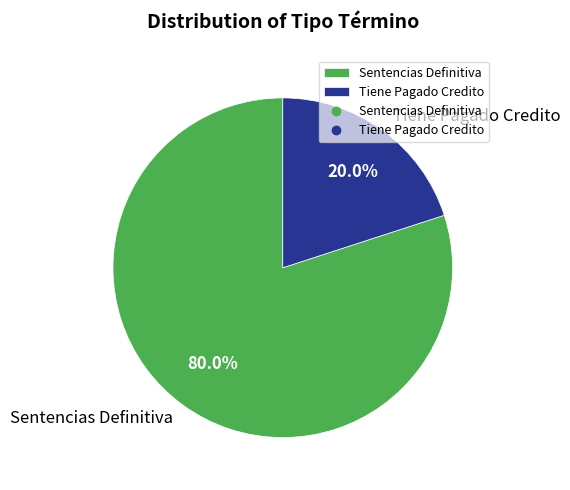

Count the number of slices in the pie.

2